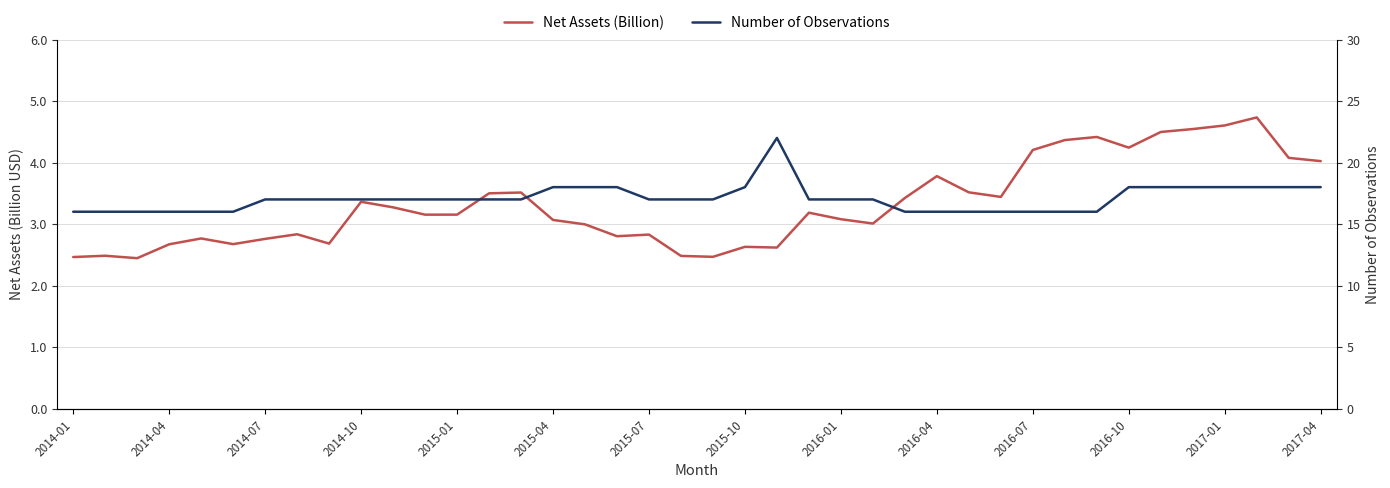

Is this an area chart (filled region under the line)?

No